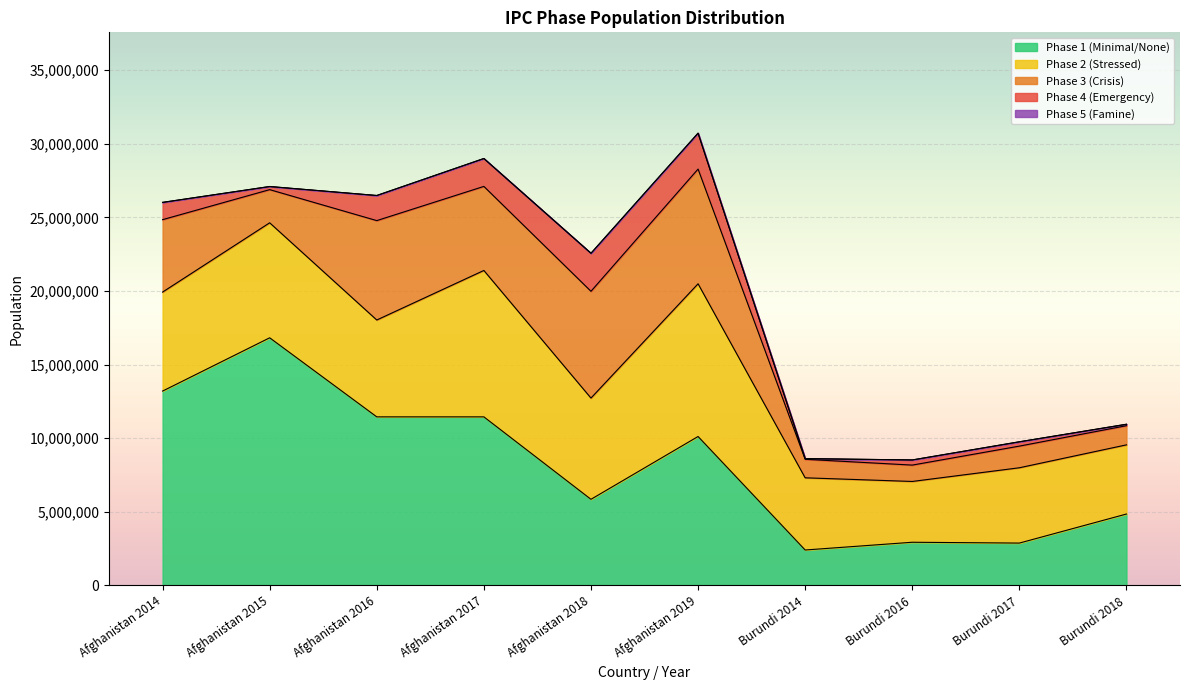

Reading left to right, transcribe all the data shown in this chart.

Phase 1 (Minimal/None): Afghanistan 2014=13204002	Afghanistan 2015=16824039	Afghanistan 2016=11452312	Afghanistan 2017=11452456	Afghanistan 2018=5851033	Afghanistan 2019=10118714	Burundi 2014=2407702	Burundi 2016=2933777	Burundi 2017=2877920	Burundi 2018=4851502
Phase 2 (Stressed): Afghanistan 2014=6725074	Afghanistan 2015=7811380	Afghanistan 2016=6580218	Afghanistan 2017=9945689	Afghanistan 2018=6877624	Afghanistan 2019=10374605	Burundi 2014=4904290	Burundi 2016=4130093	Burundi 2017=5116037	Burundi 2018=4699418
Phase 3 (Crisis): Afghanistan 2014=4920602	Afghanistan 2015=2254409	Afghanistan 2016=6752721	Afghanistan 2017=5710868	Afghanistan 2018=7255036	Afghanistan 2019=7793849	Burundi 2014=1257352	Burundi 2016=1111708	Burundi 2017=1471008	Burundi 2018=1301600
Phase 4 (Emergency): Afghanistan 2014=1173422	Afghanistan 2015=211537	Afghanistan 2016=1705547	Afghanistan 2017=1894944	Afghanistan 2018=2583371	Afghanistan 2019=2438392	Burundi 2014=46472	Burundi 2016=349249	Burundi 2017=293900	Burundi 2018=98076
Phase 5 (Famine): Afghanistan 2014=0	Afghanistan 2015=0	Afghanistan 2016=0	Afghanistan 2017=0	Afghanistan 2018=0	Afghanistan 2019=0	Burundi 2014=0	Burundi 2016=0	Burundi 2017=0	Burundi 2018=0